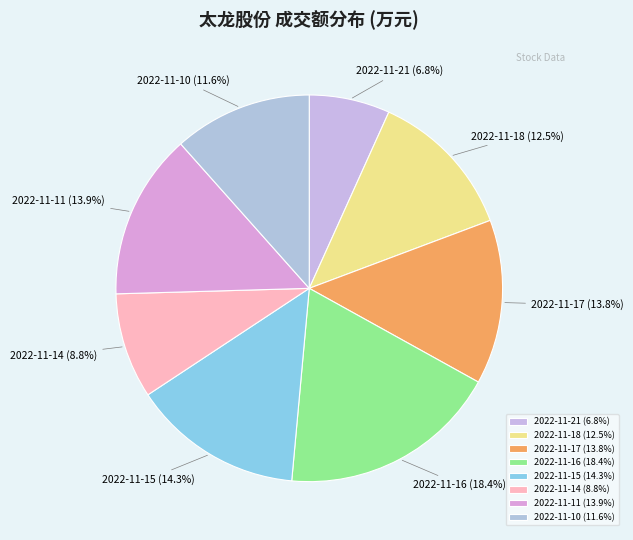

Which has a higher value, 2022-11-21 or 2022-11-14?

2022-11-14